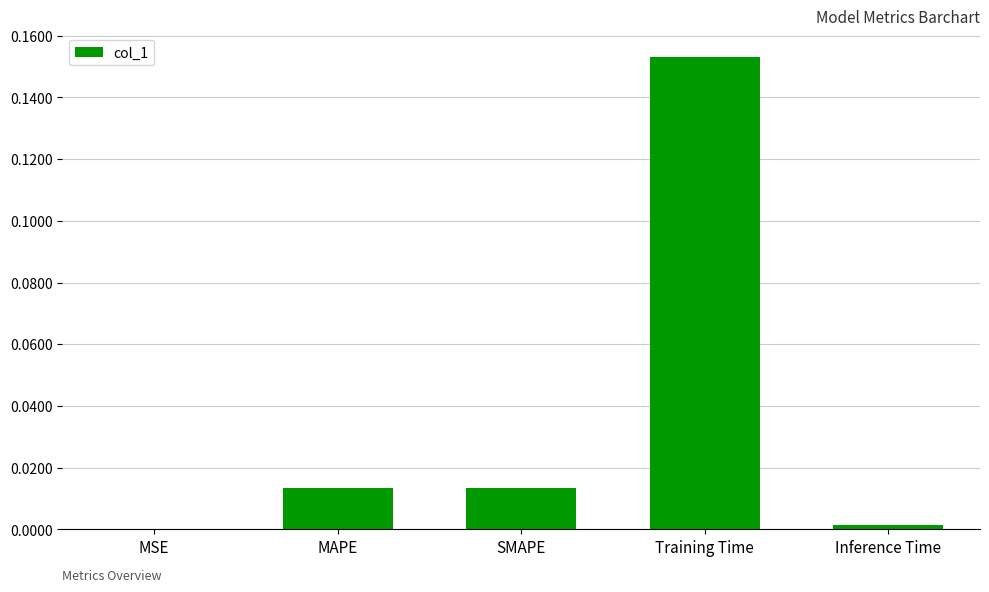

Which category has the highest value across all series?

Training Time